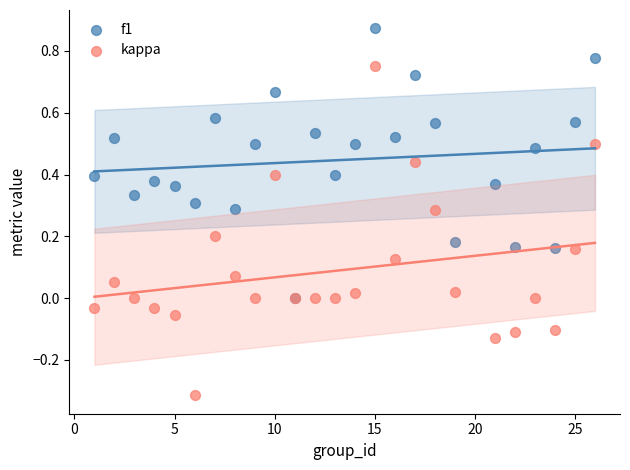

Which series has the largest Y range (max minus min)?

kappa